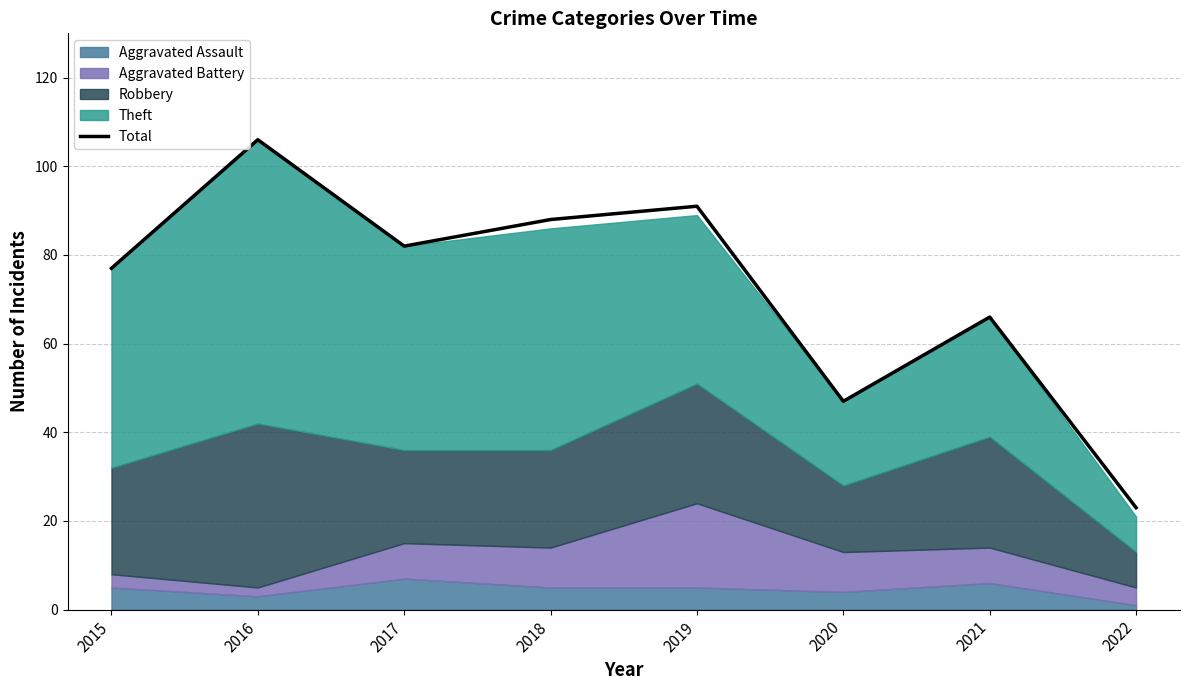

Read the value at 2016.

106